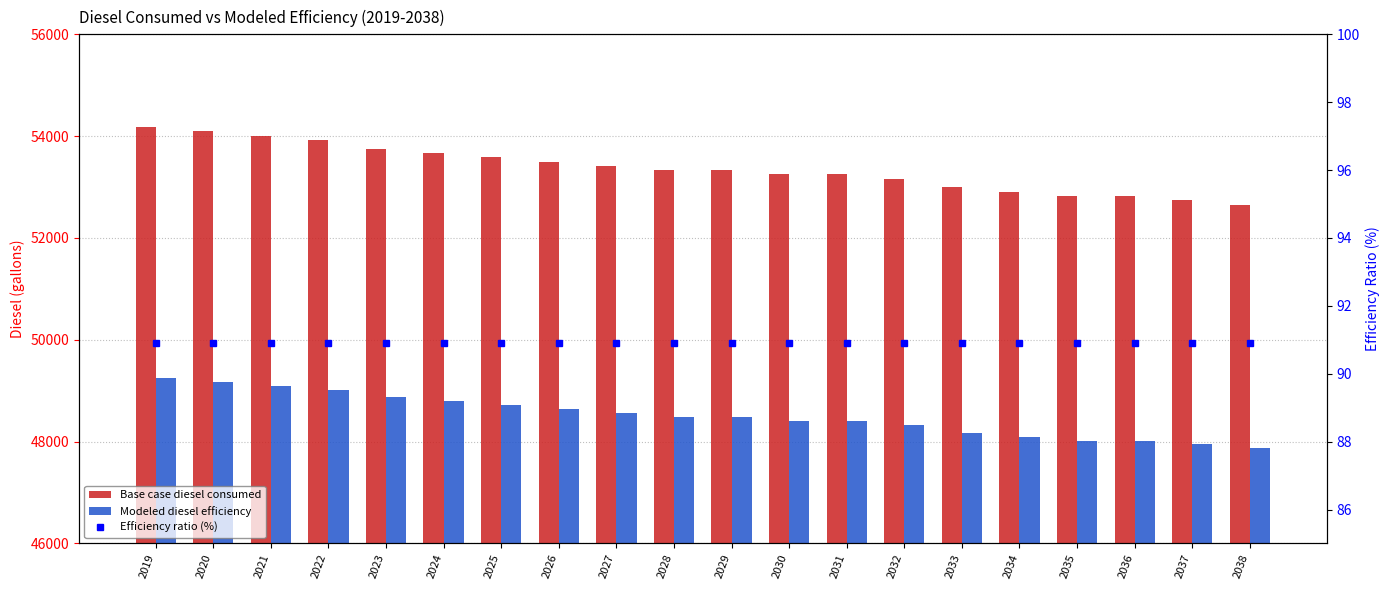

Is it true that Modeled diesel efficiency equals 48715.0 at 2025?

True